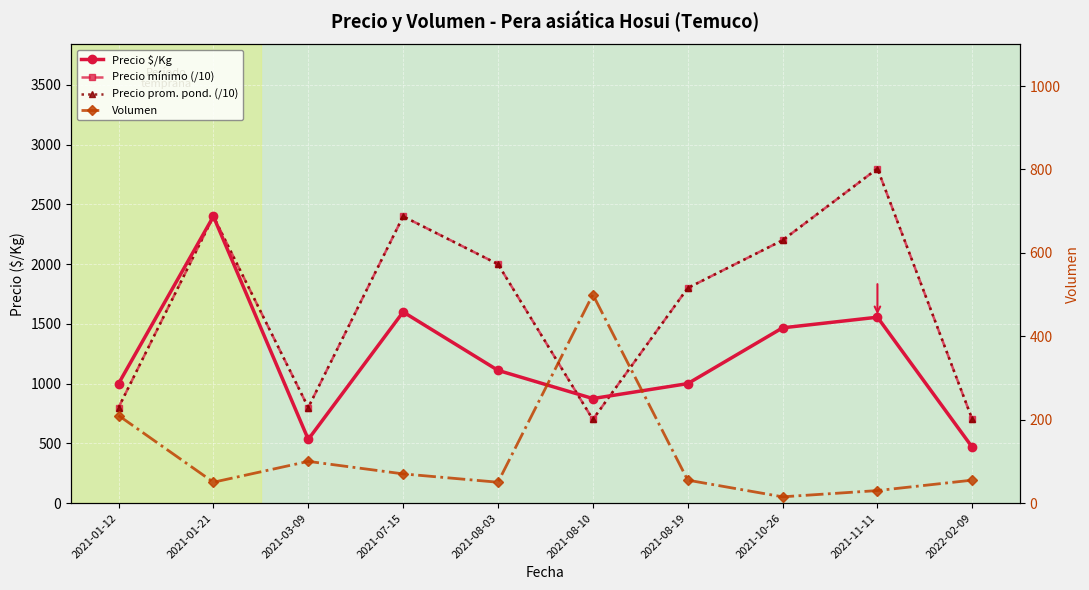

At which category is the sum across all series the highest?

2021-01-21